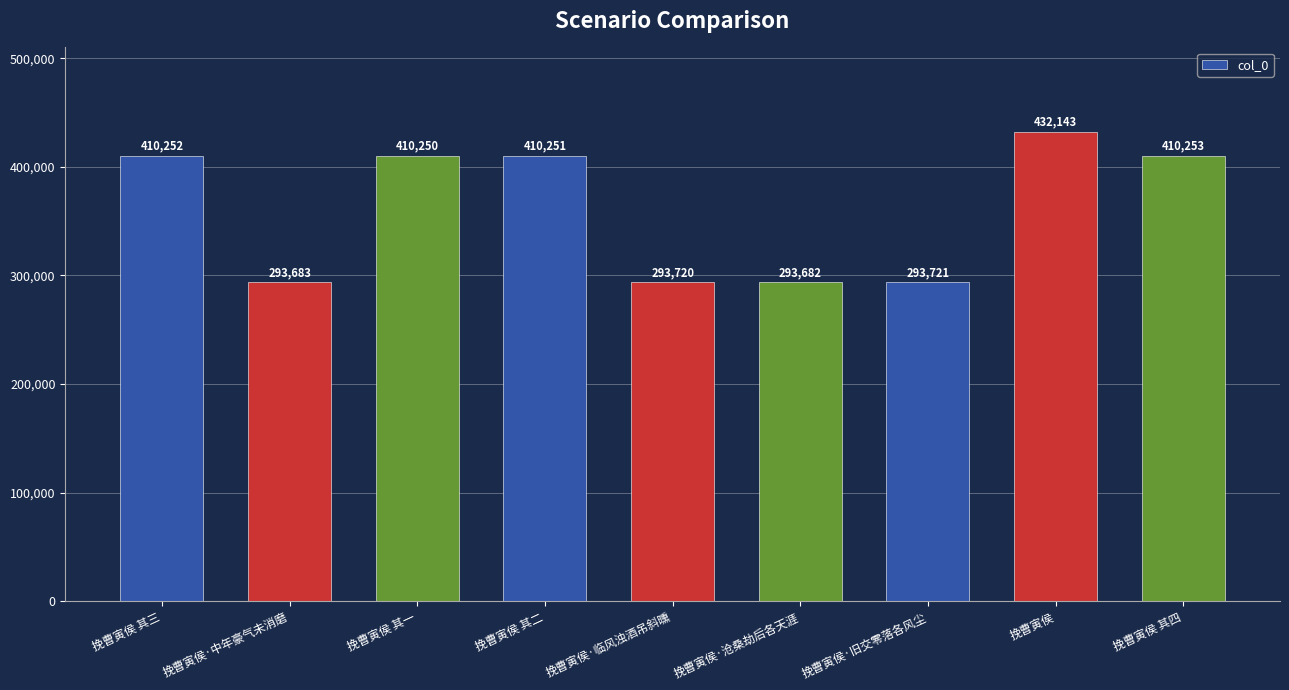

Rank the categories by value from highest to lowest.

挽曹寅侯, 挽曹寅侯 其四, 挽曹寅侯 其三, 挽曹寅侯 其二, 挽曹寅侯 其一, 挽曹寅侯·旧交零落各风尘, 挽曹寅侯·临风浊酒吊斜曛, 挽曹寅侯·中年豪气未消磨, 挽曹寅侯·沧桑劫后各天涯